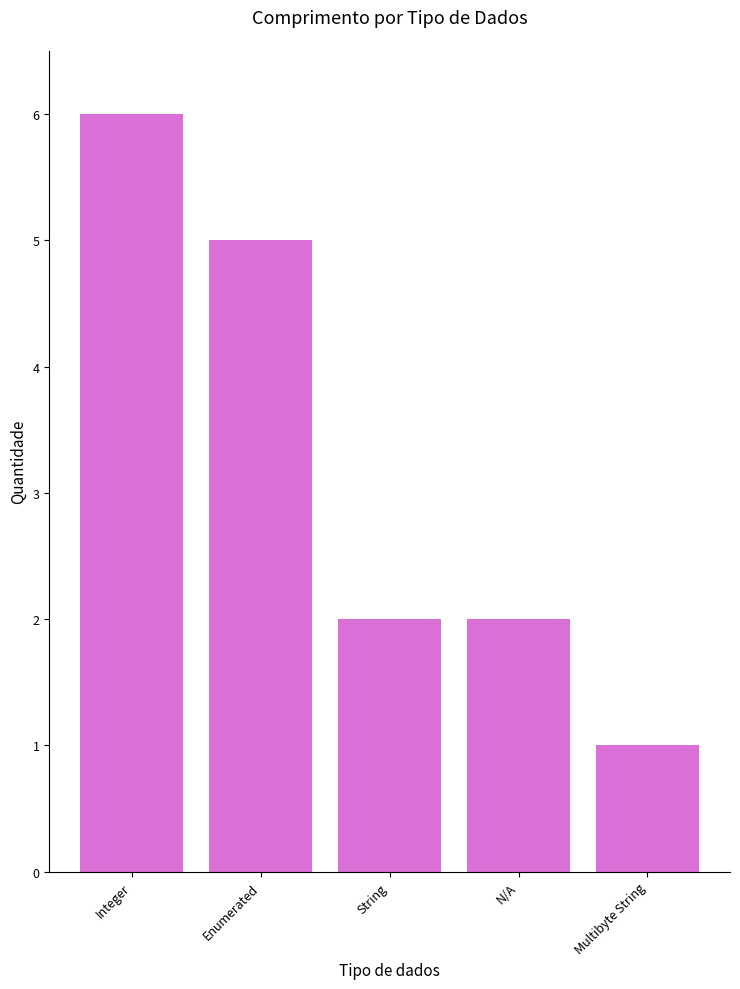

What position from the left is Multibyte String?

5